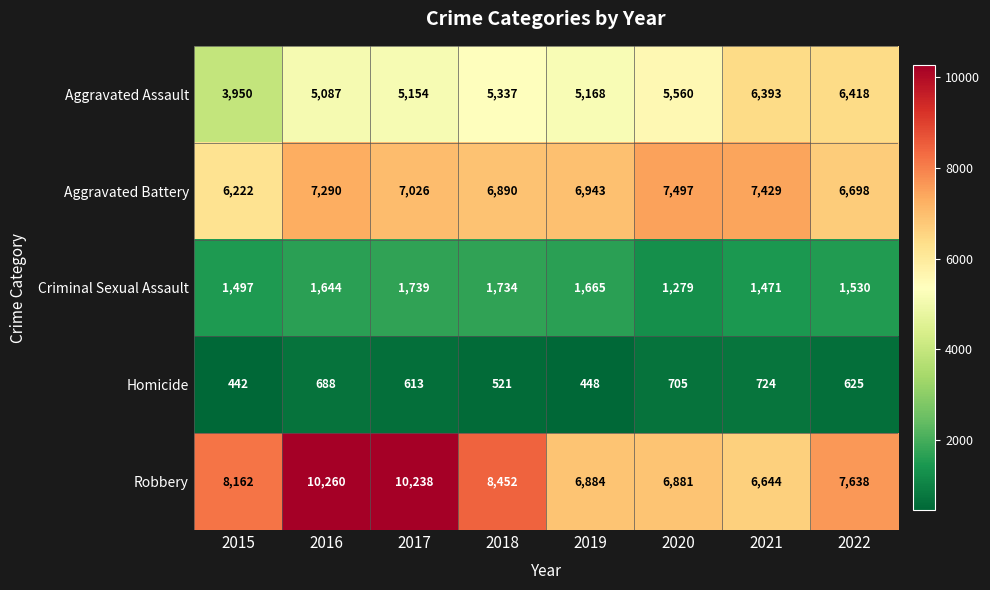

The Homicide series shows 442 at 2015. True or false?

True